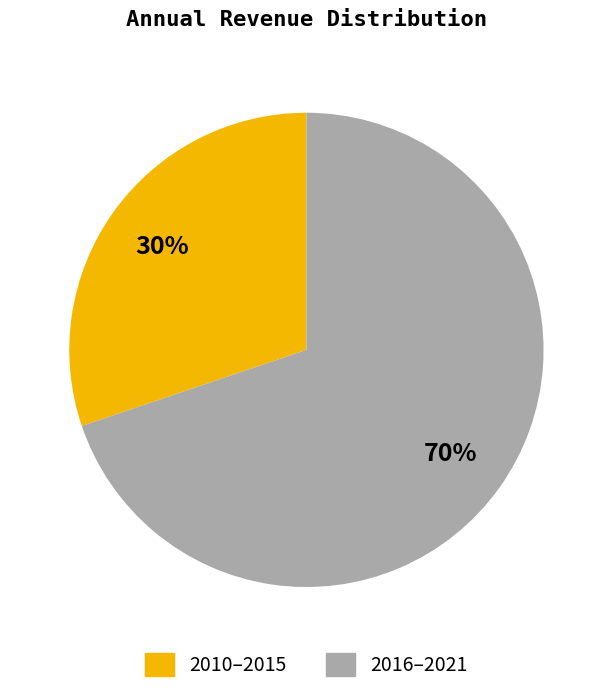

What is the smallest slice in the pie chart?

2010–2015